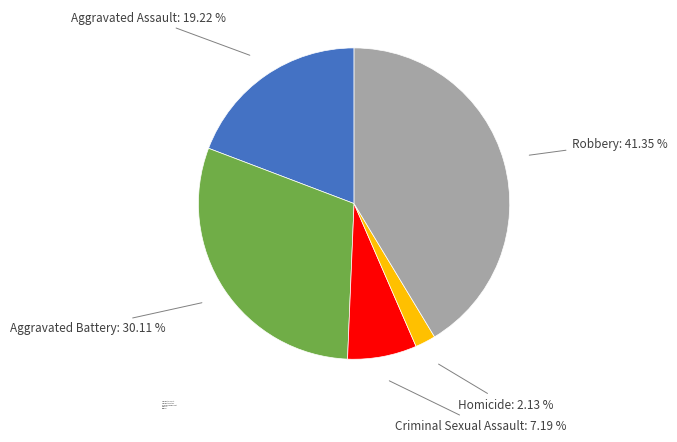

To the nearest percent, what portion does Homicide represent?

2%